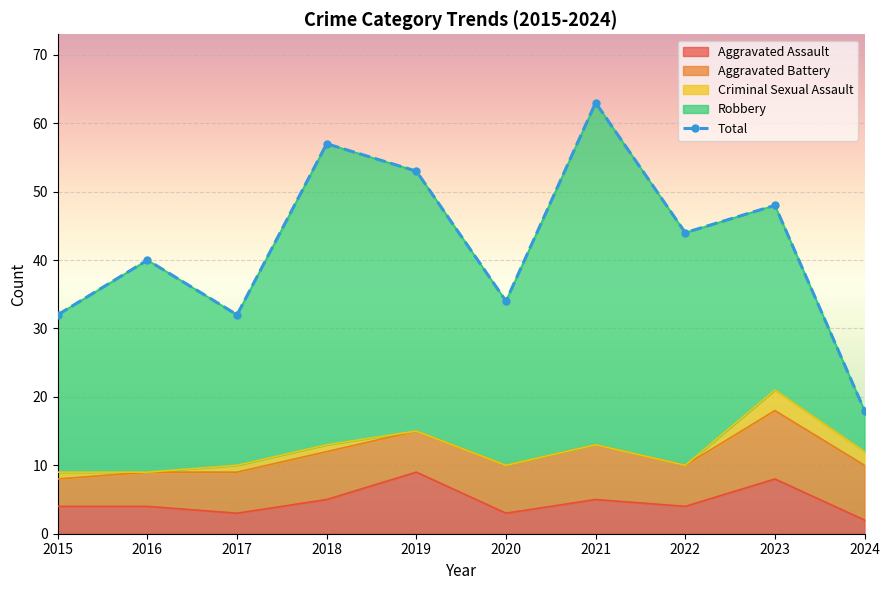

How many data points in Aggravated Assault are less than 4?

3